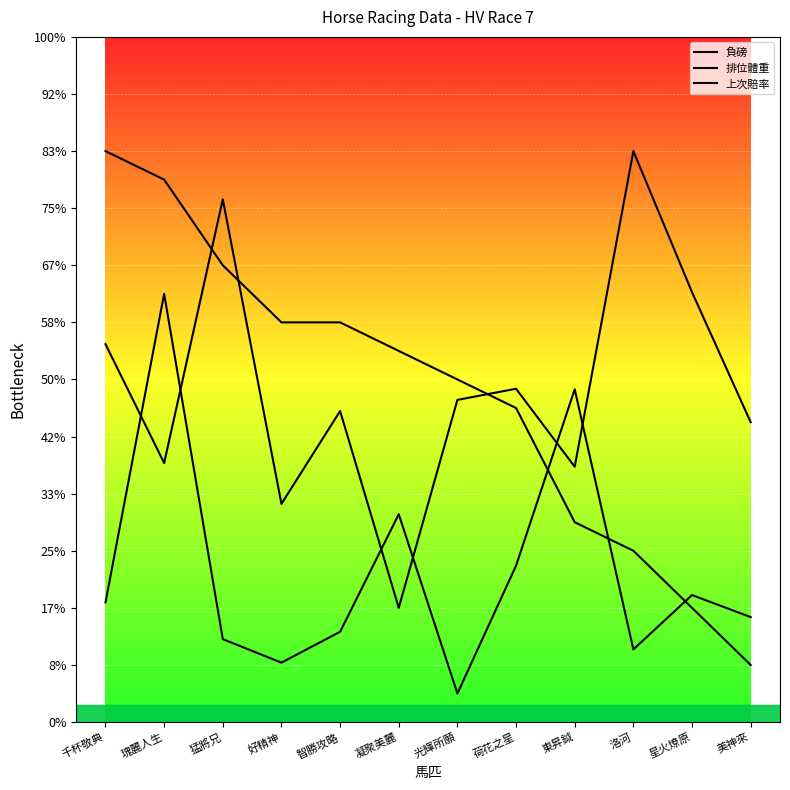

List the series in order of their peak value, highest first.

負磅, 排位體重, 上次賠率